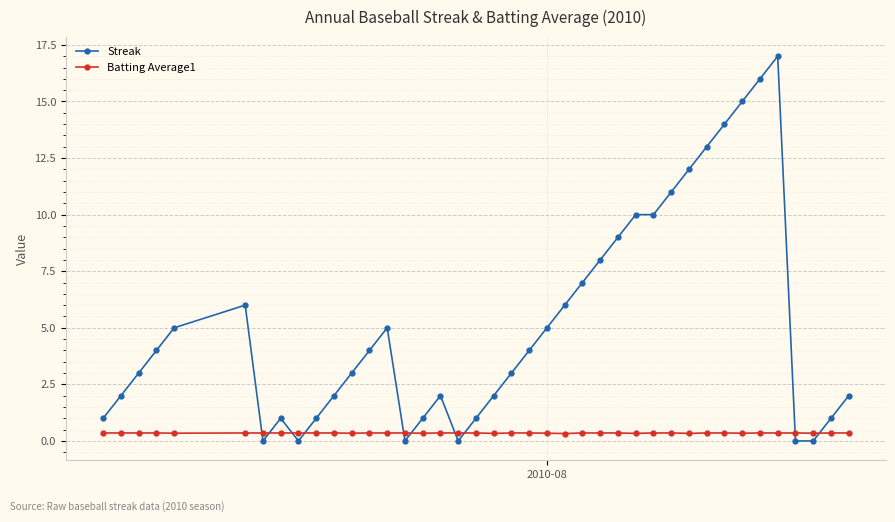

Which series has the largest range (max minus min)?

Streak